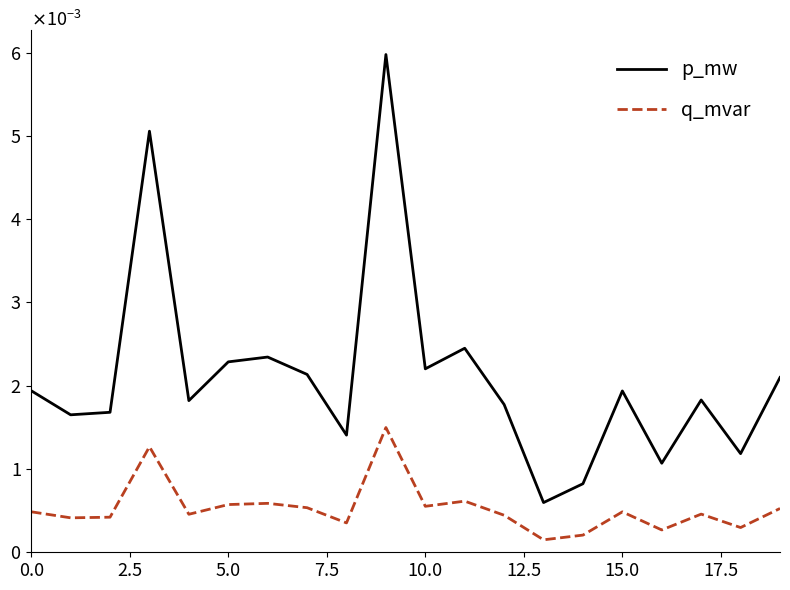

True or false: p_mw and q_mvar intersect in this chart.

False